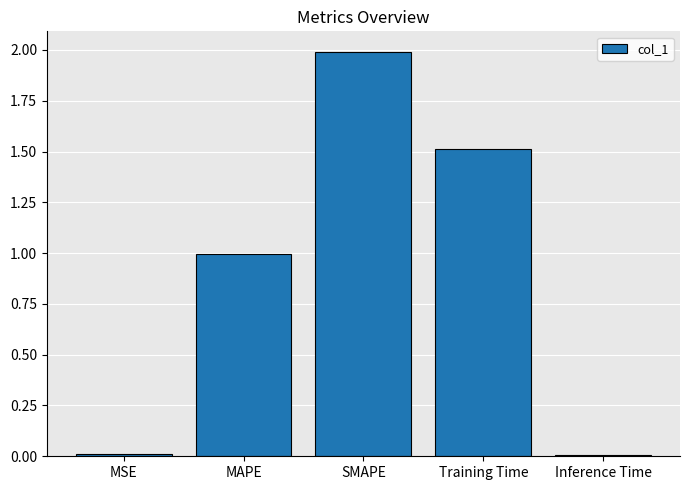

Is it true that the value at Training Time is 0.9?

False